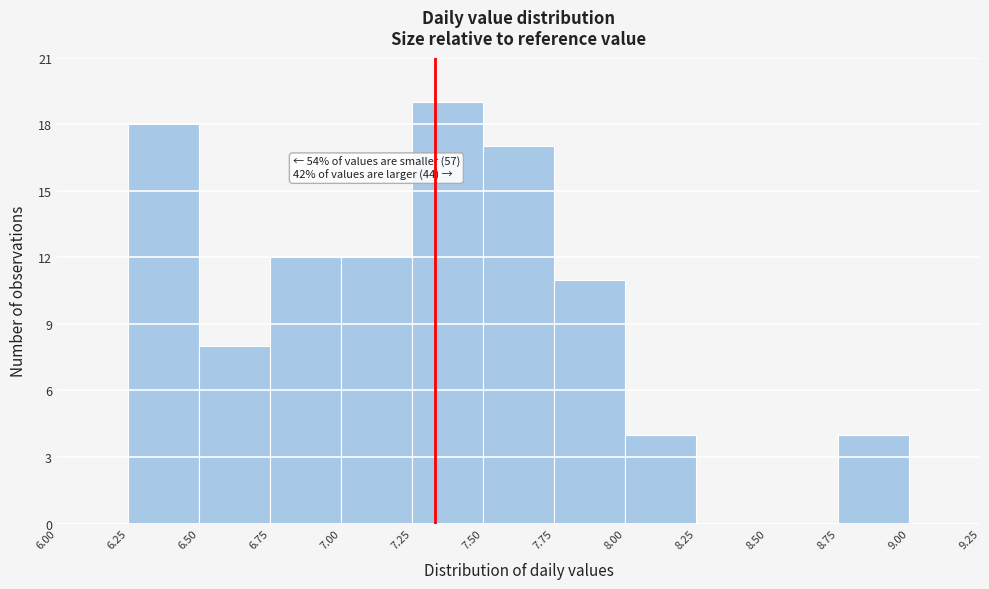

Which range on the x-axis has the tallest bar?

7.25 to 7.50